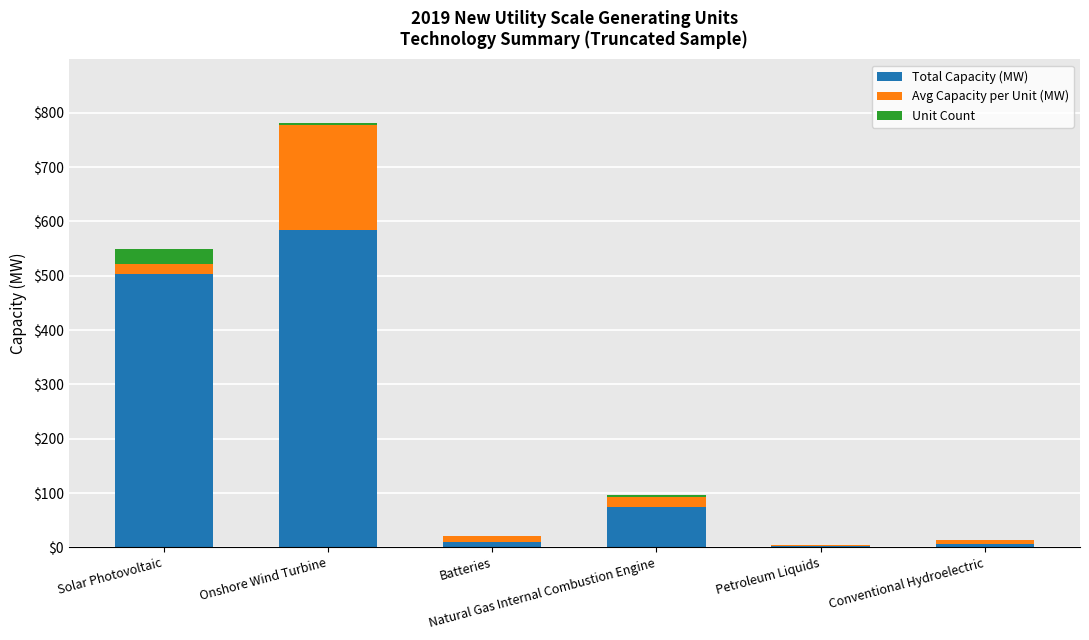

What is the highest value of the Total Capacity (MW) series?

583.7